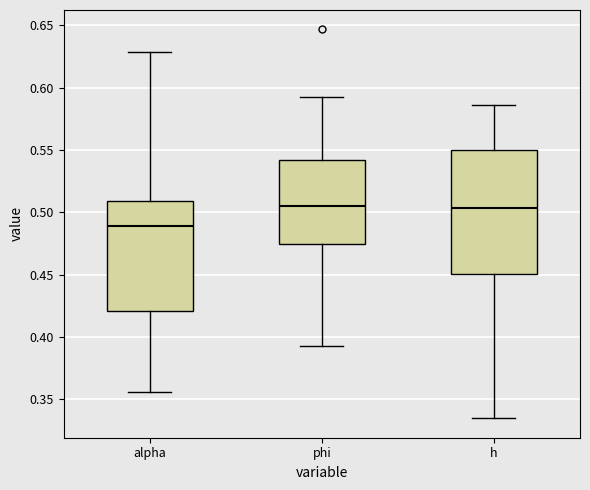

Where does the lower whisker of the box for alpha end on the y-axis? The values are not printed on the chart, so give them approximately, as read against the axis.

0.355